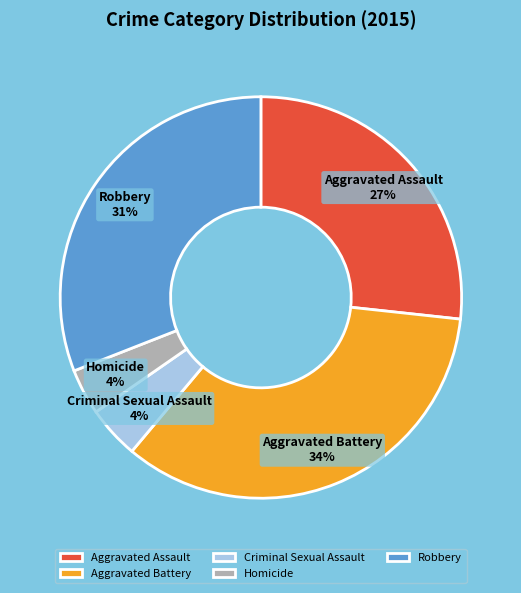

Which slice is the largest?

Aggravated Battery